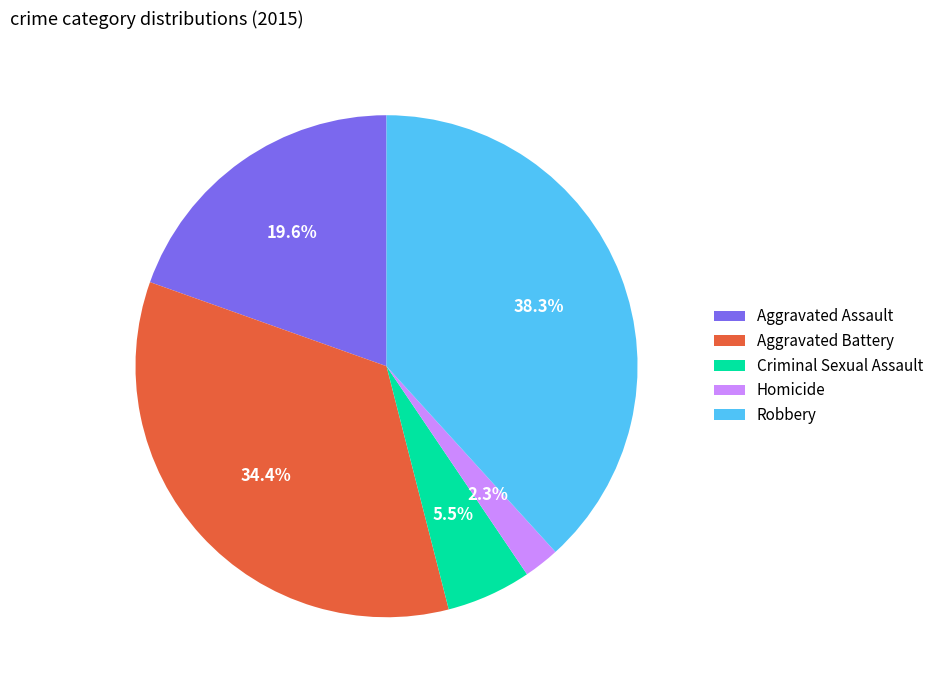

Which category has the biggest portion of the pie?

Robbery